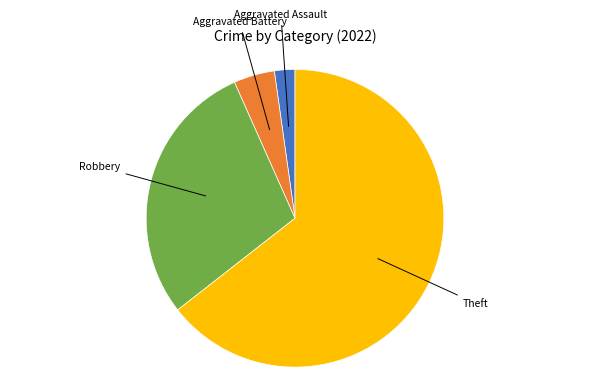

Is the sum of Robbery and Theft greater than half?

Yes